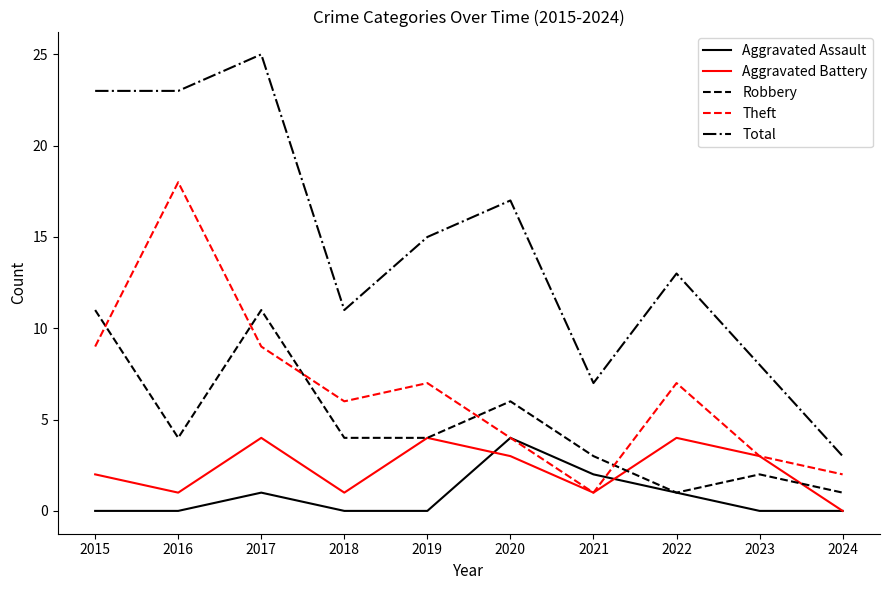

True or false: Total and Theft cross at least once.

False